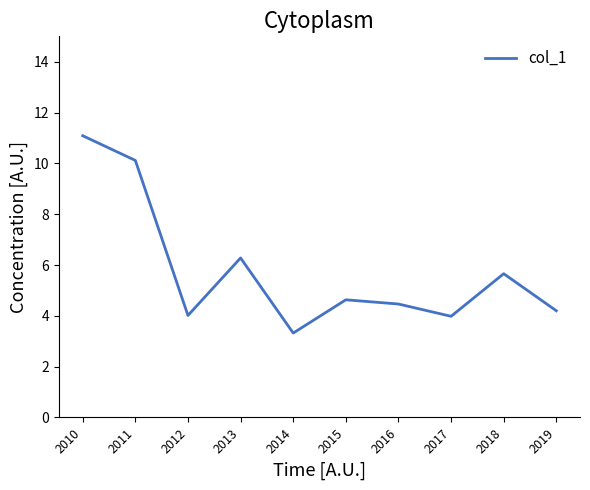

What is the sum of all values?

57.8